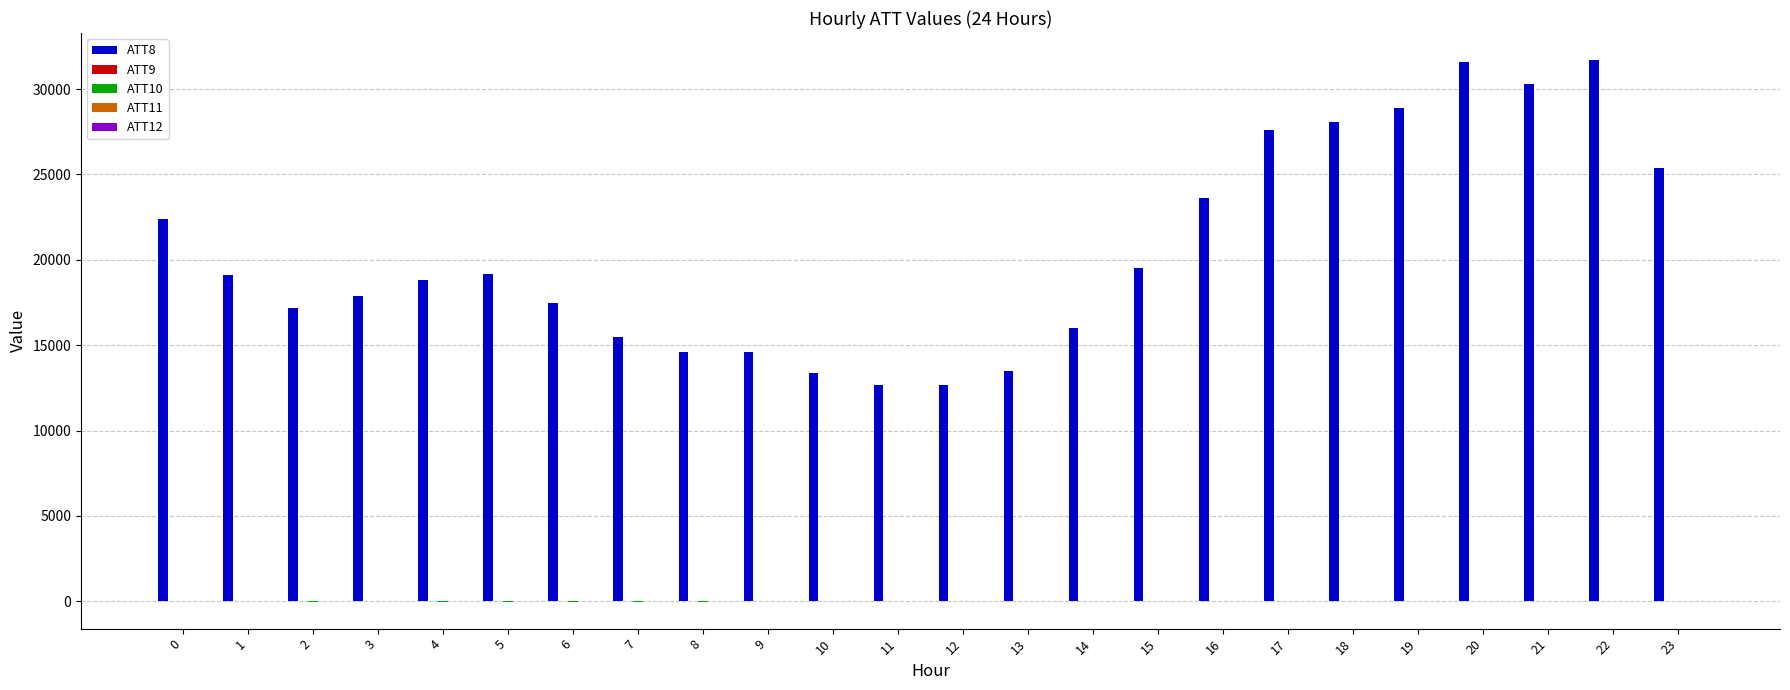

What is the greatest value displayed?

31700.0